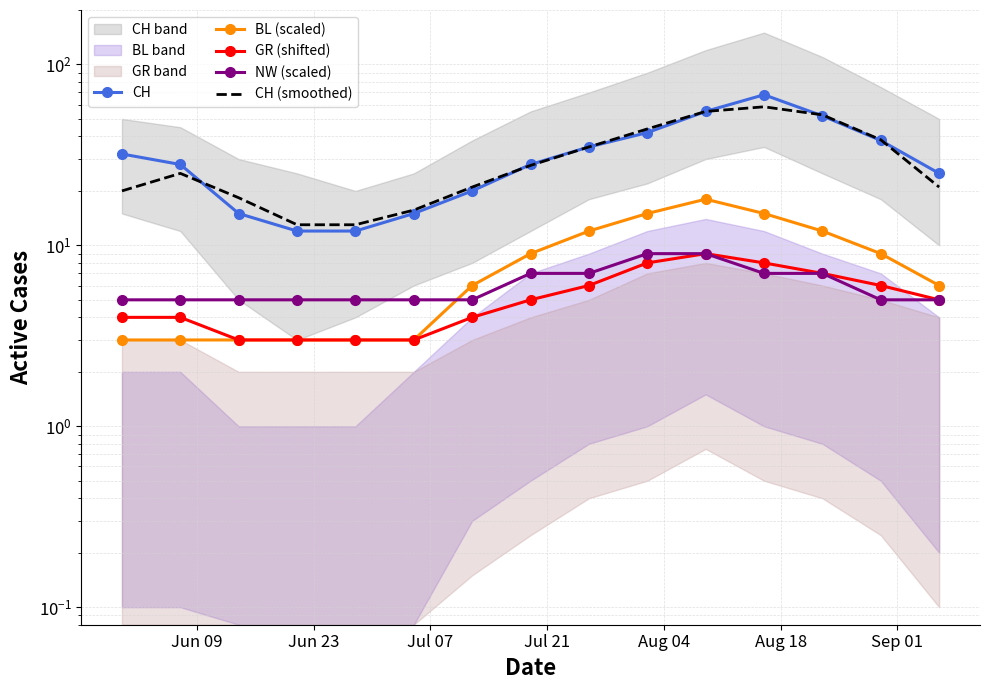

What is the value of the CH point at the 13th from the left?

52.0